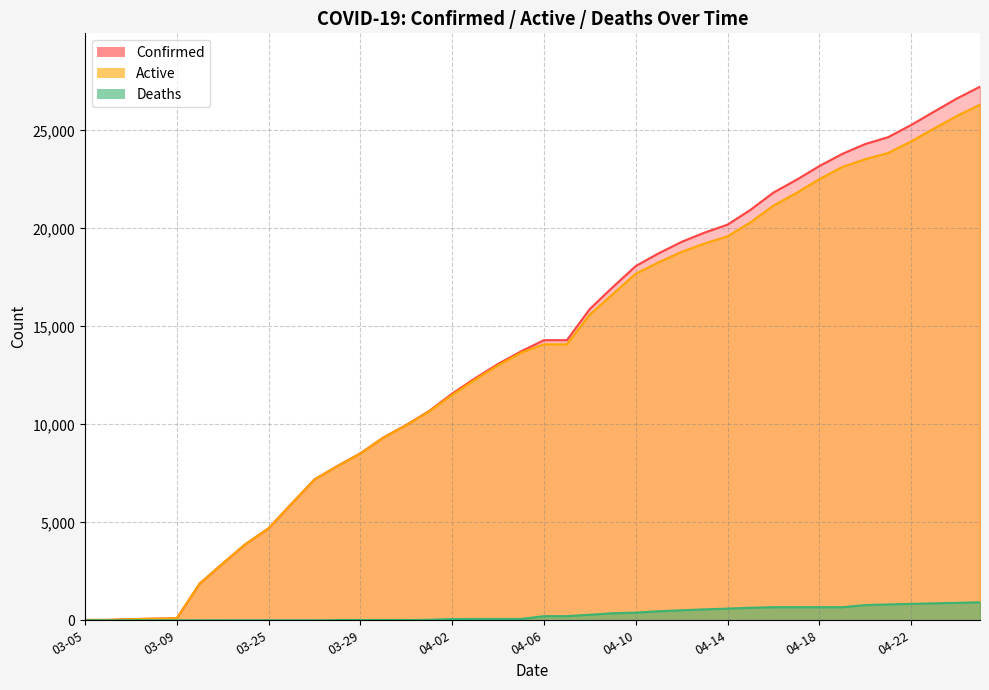

Between 03-25 and 04-21, which series saw the biggest shift?

Confirmed